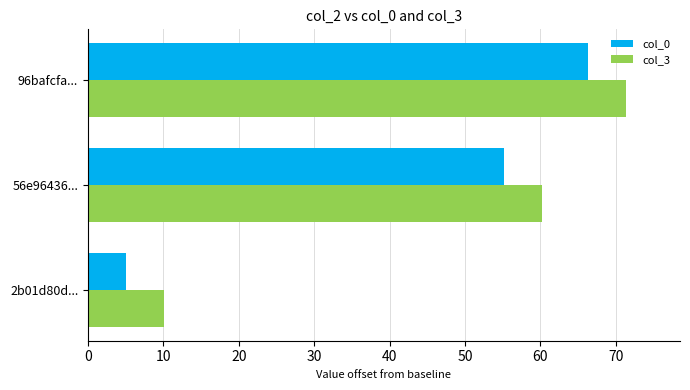

Which category has the lowest value in the col_3 series?

2b01d80d...